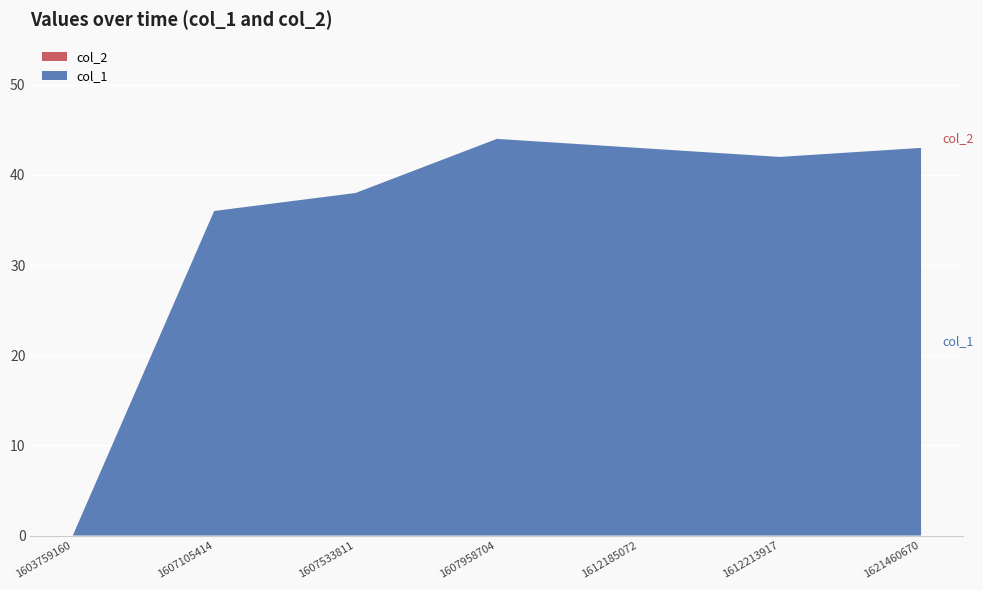

Reading left to right, what are all the values shown in this chart?

col_1: 1603759160=0	1607105414=36	1607533811=38	1607958704=44	1612185072=43	1612213917=42	1621460670=43
col_2: 1603759160=0	1607105414=0	1607533811=0	1607958704=0	1612185072=0	1612213917=0	1621460670=0